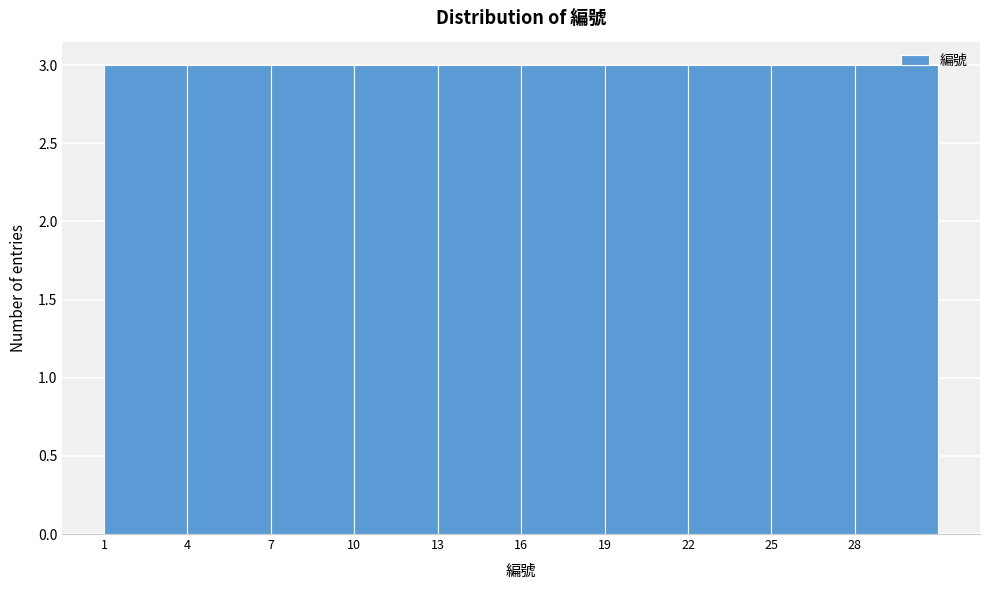

Reading left to right, transcribe this chart: for each bar, give the range it covers on the x-axis and its height. The values are not printed on the chart, so give them approximately, as read against the axis.

1 to 4: 3
4 to 7: 3
7 to 10: 3
10 to 13: 3
13 to 16: 3
16 to 19: 3
19 to 22: 3
22 to 25: 3
25 to 28: 3
28 to 31: 3